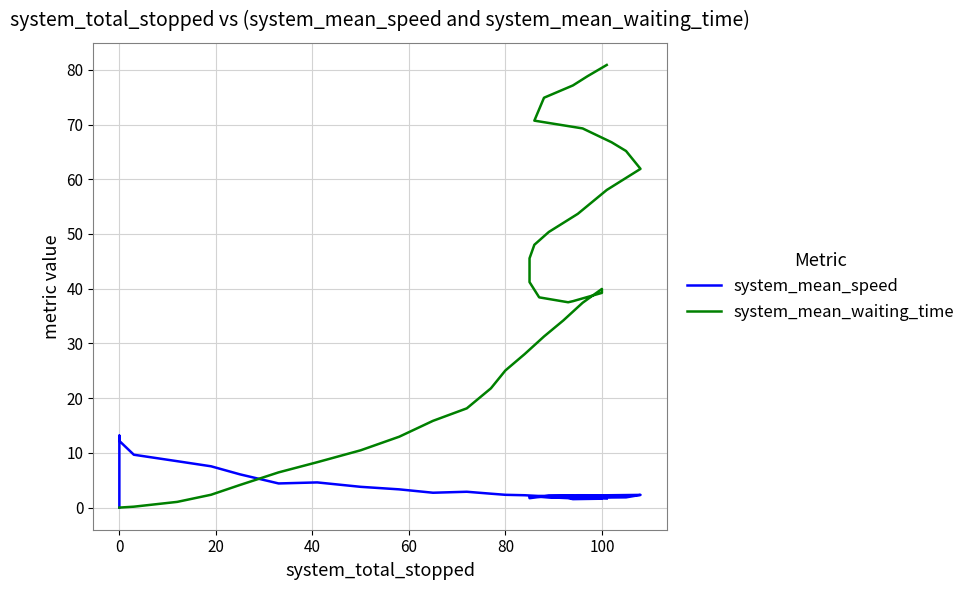

List the series in order of their overall mean, highest first.

system_mean_waiting_time, system_mean_speed